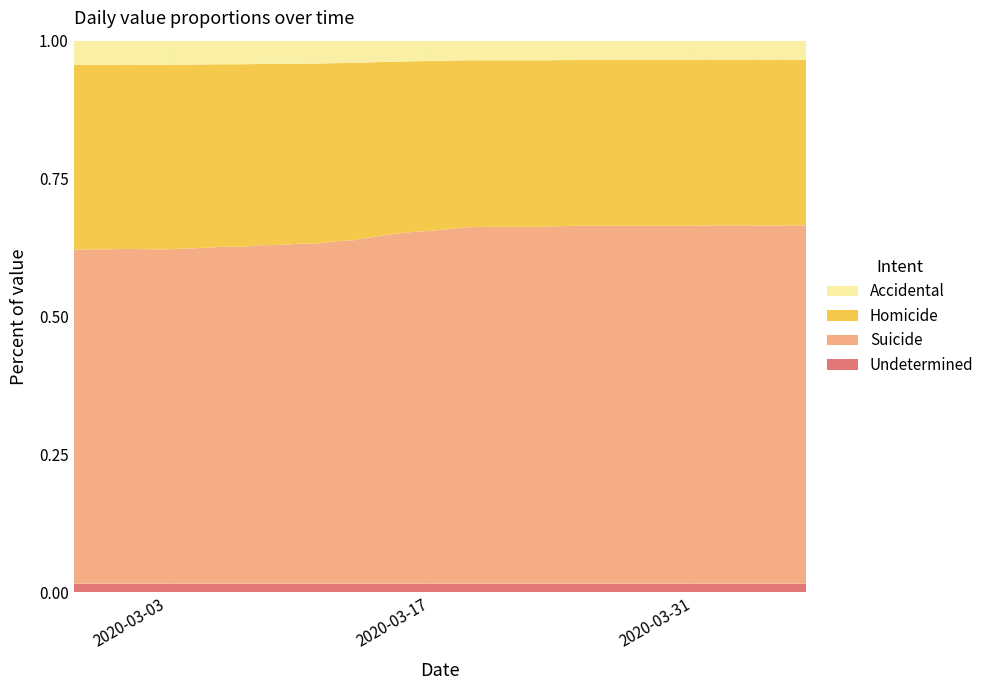

Reading left to right, what are all the values shown in this chart?

2020-02-27=9	2020-02-28=10	2020-02-29=10	2020-03-01=11	2020-03-02=10	2020-03-03=10	2020-03-04=12	2020-03-05=14	2020-03-06=17	2020-03-07=17	2020-03-08=21	2020-03-09=22	2020-03-10=25	2020-03-11=26	2020-03-12=32	2020-03-13=35	2020-03-14=44	2020-03-15=51	2020-03-16=57	2020-03-17=60	2020-03-18=65	2020-03-19=70	2020-03-20=71	2020-03-21=71	2020-03-22=71	2020-03-23=71	2020-03-24=73	2020-03-25=74	2020-03-26=74	2020-03-27=74	2020-03-28=74	2020-03-29=74	2020-03-30=74	2020-03-31=74	2020-04-01=75	2020-04-02=75	2020-04-03=75	2020-04-04=74	2020-04-05=75	2020-04-06=75